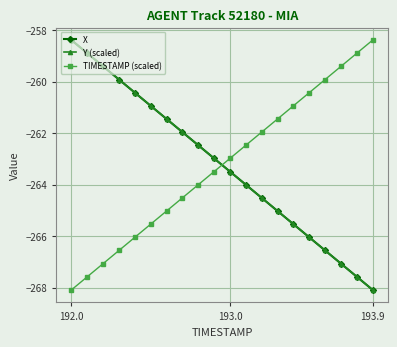

True or false: X has more than 0 points higher than both neighbors.

False